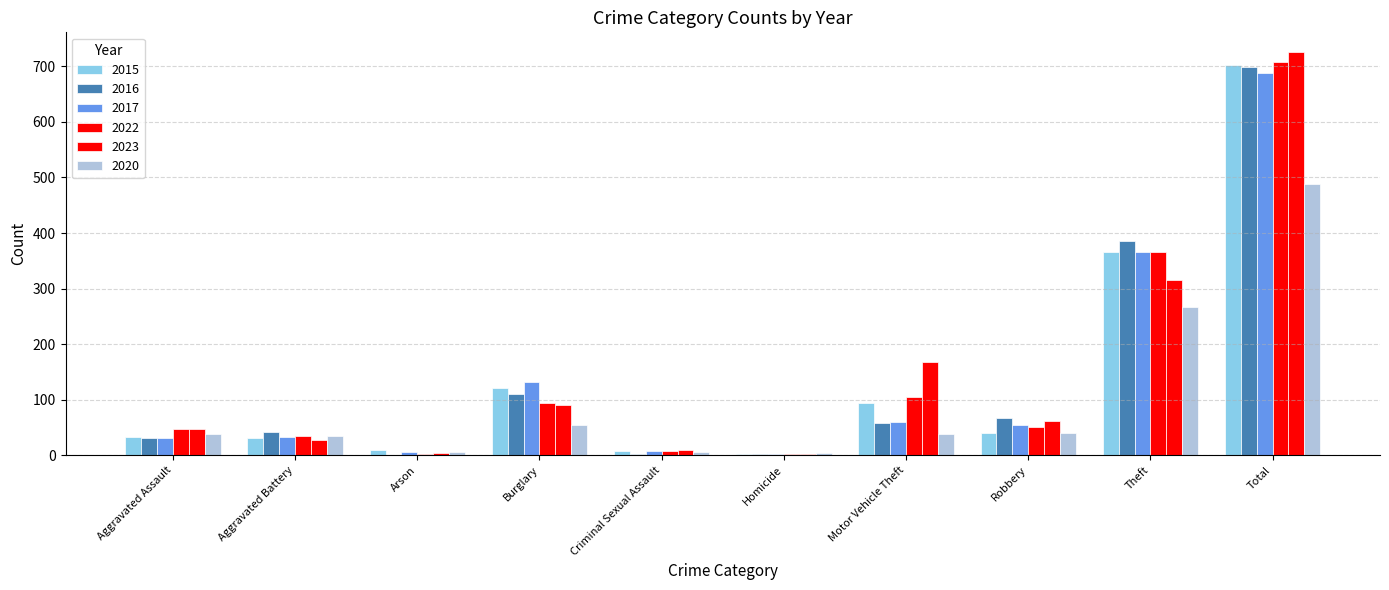

What is the highest value of the 2015 series?

703